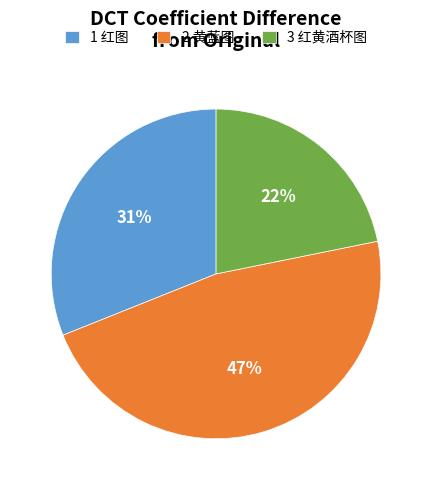

True or false: 3 红黄酒杯图 accounts for 22% of the total.

True